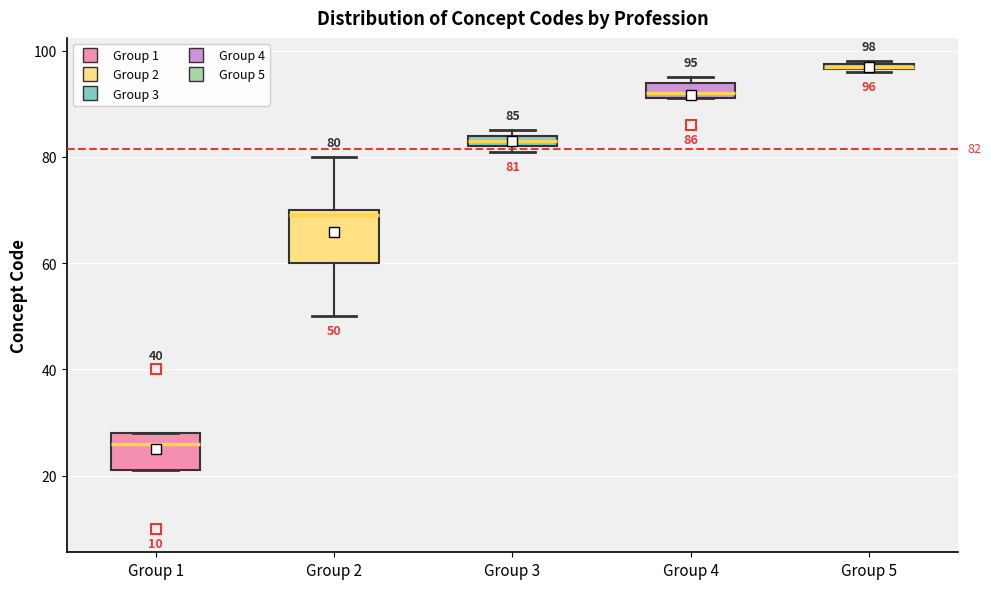

Which box has the highest median line?

Group 5